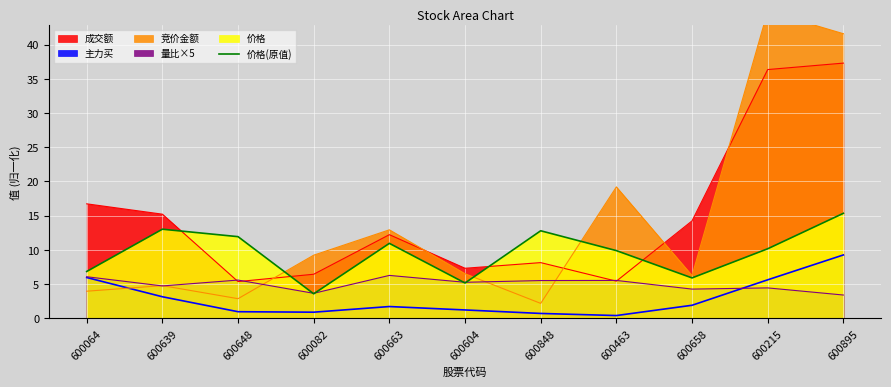

How many categories are shown in the chart?

11